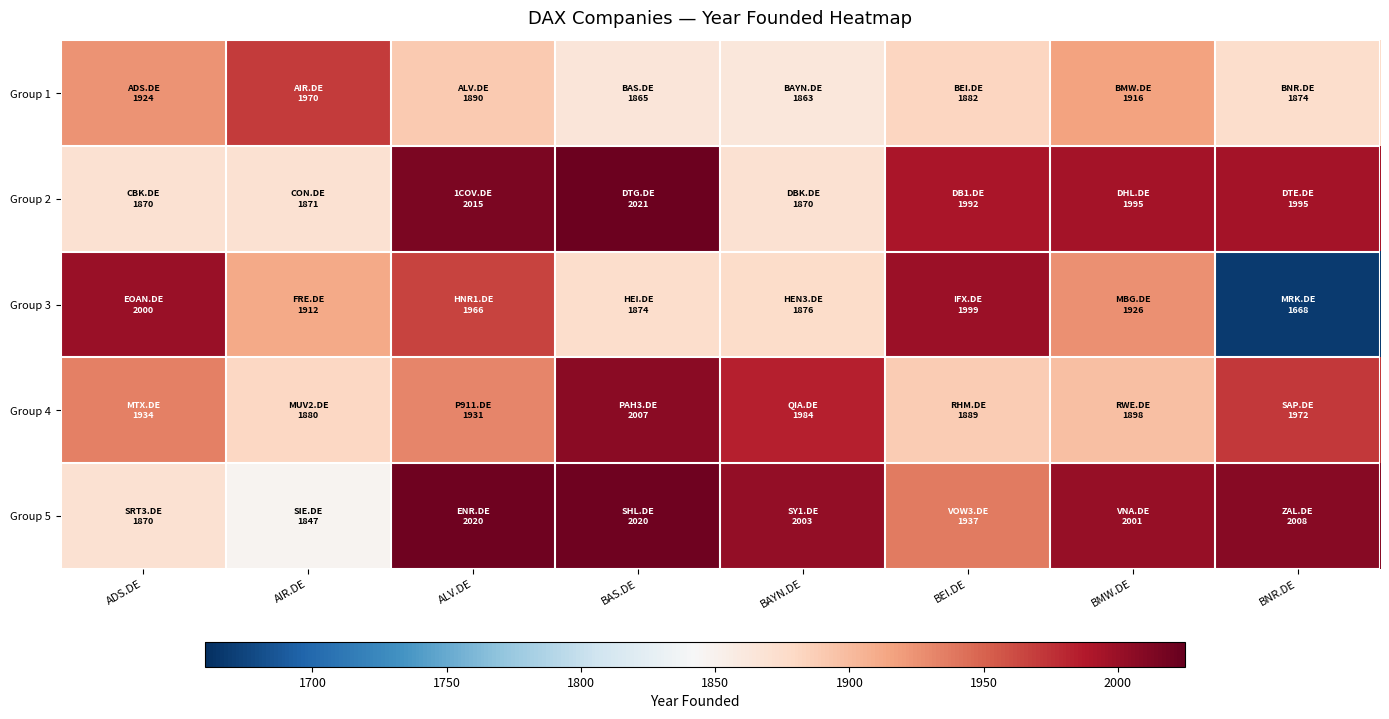

Which has a higher value, BNR.DE or BAS.DE?

BNR.DE